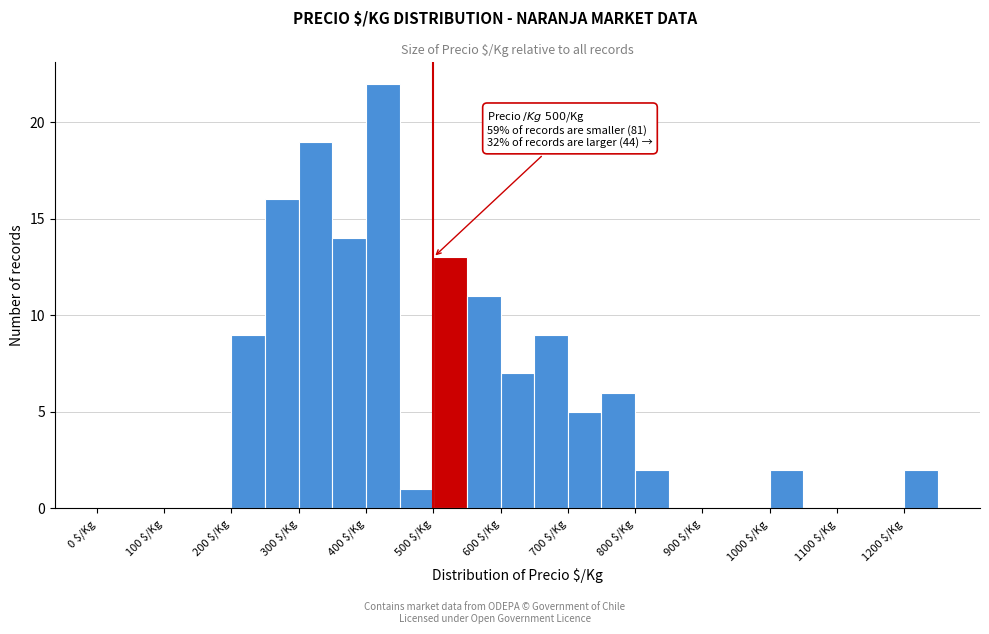

Over which range of the x-axis is the bar tallest?

400 to 450